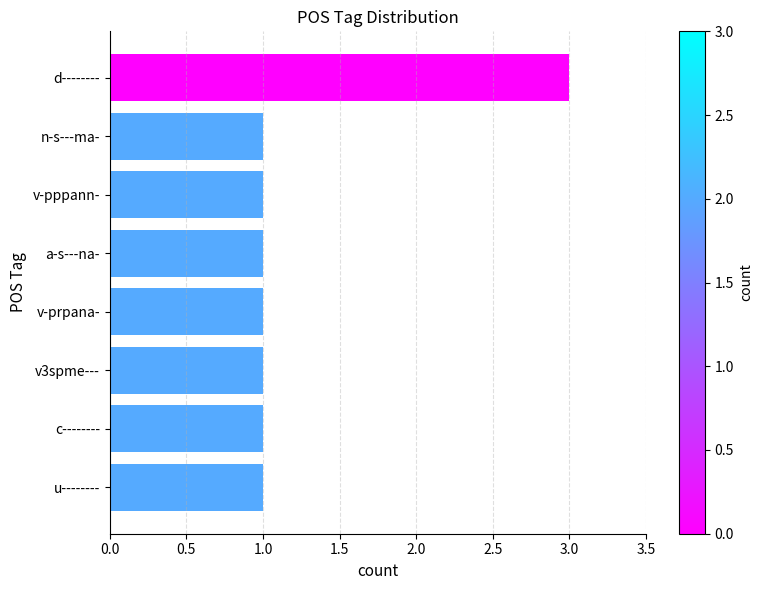

The chart shows a value of 4 at d--------. True or false?

False